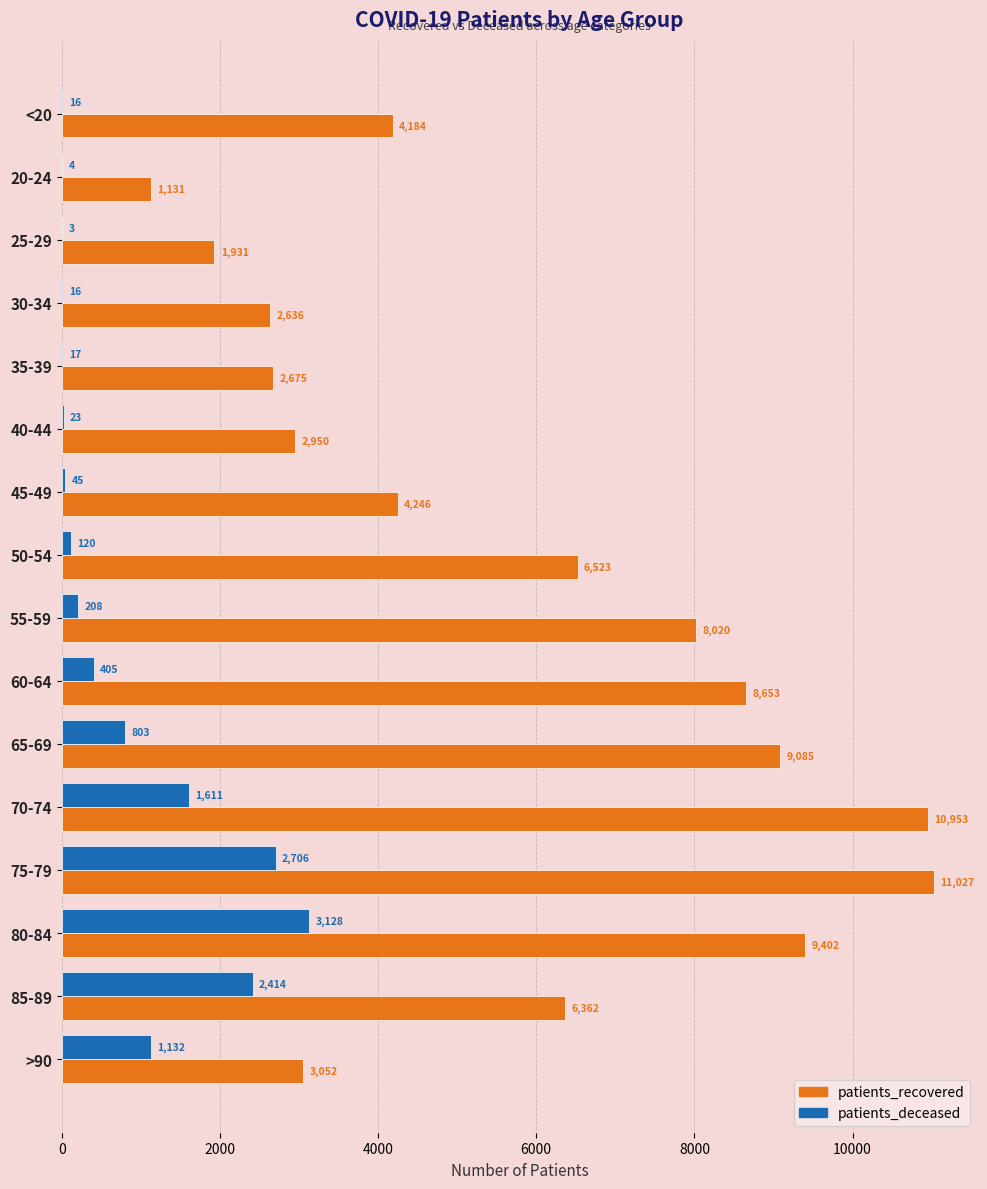

At which category is the sum across all series the highest?

75-79